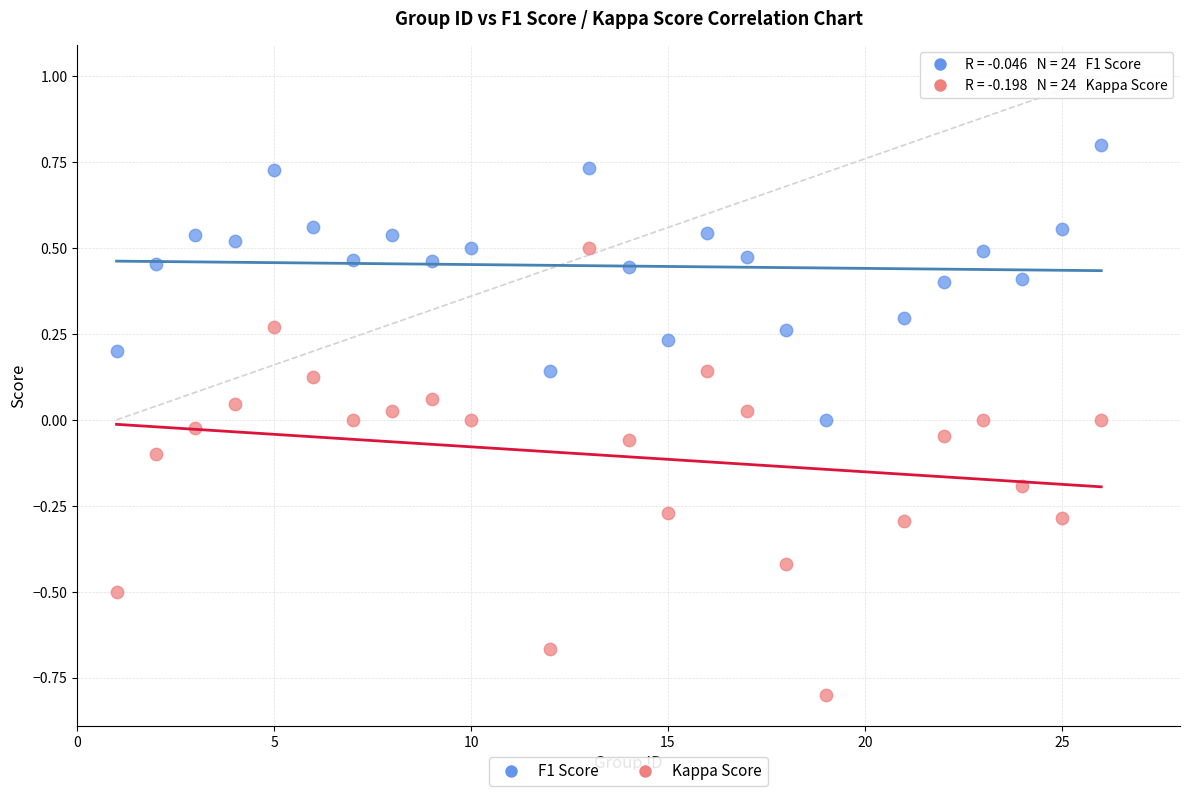

What is the X range (max minus min) for the scatter plot?

25.0